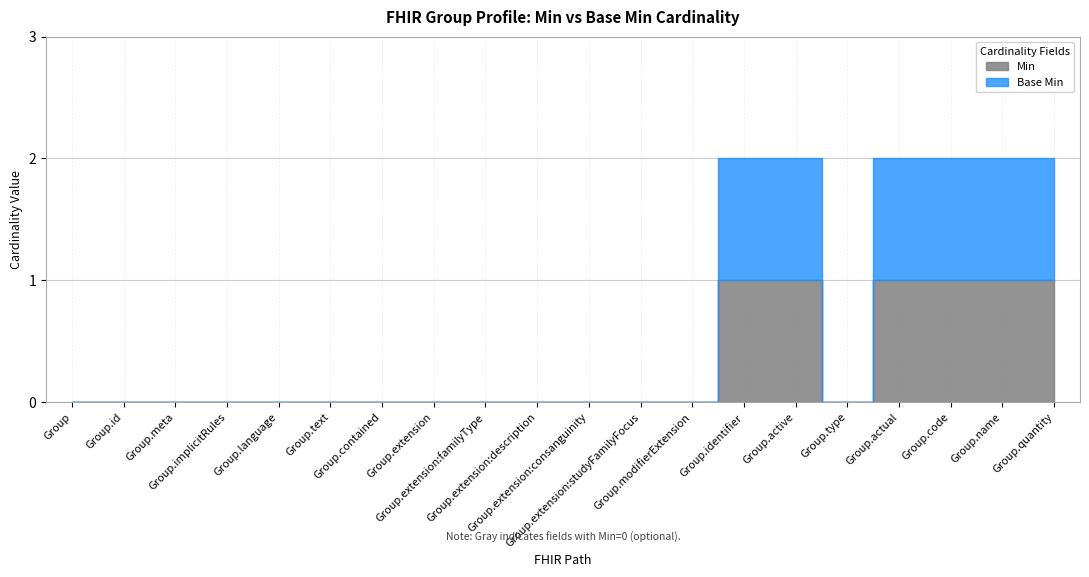

List the series in order of their peak value, highest first.

Min, Base Min